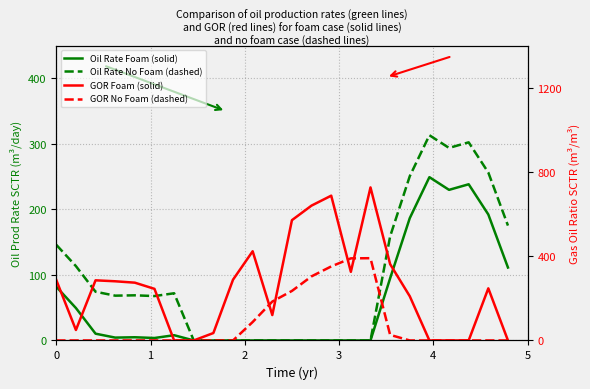

Does the chart have visible grid lines?

Yes